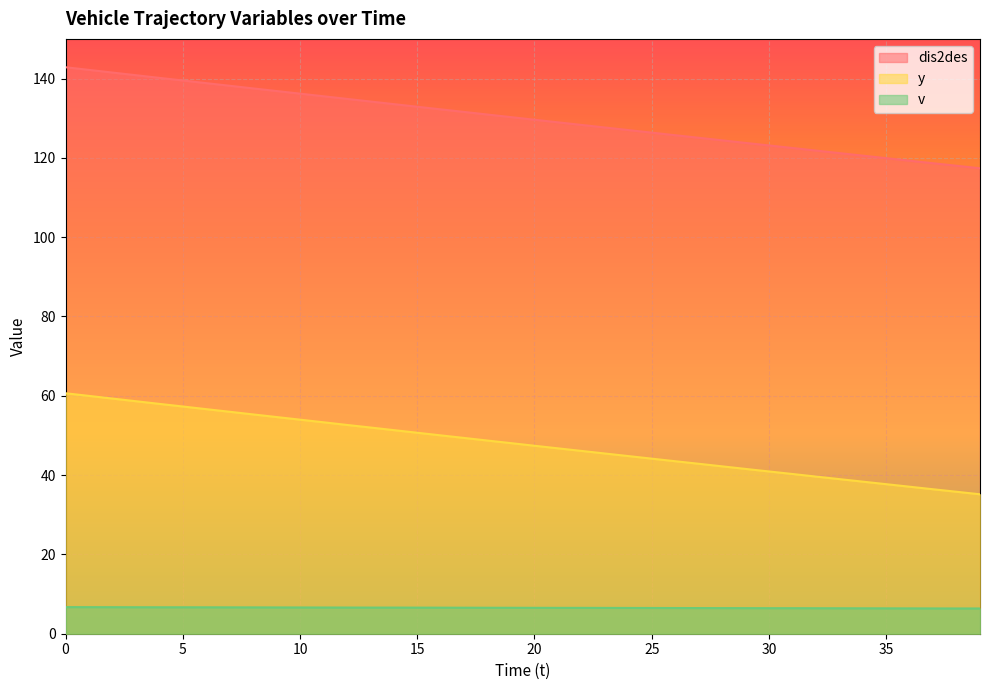

How many lines are shown in the chart?

3